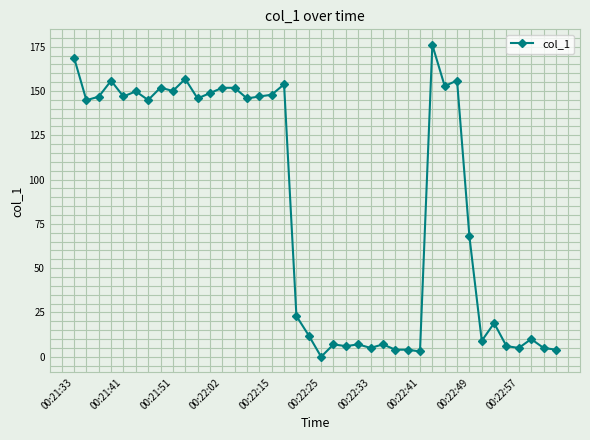

Does the chart have visible grid lines?

Yes